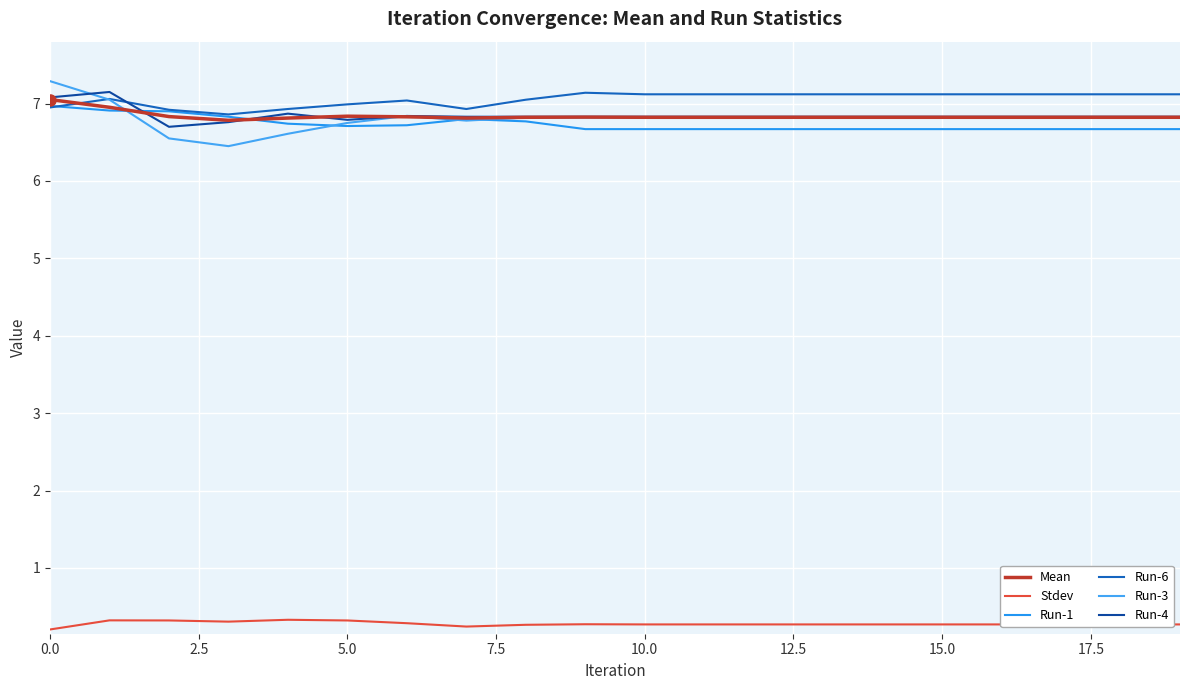

True or false: Stdev and Mean intersect in this chart.

False